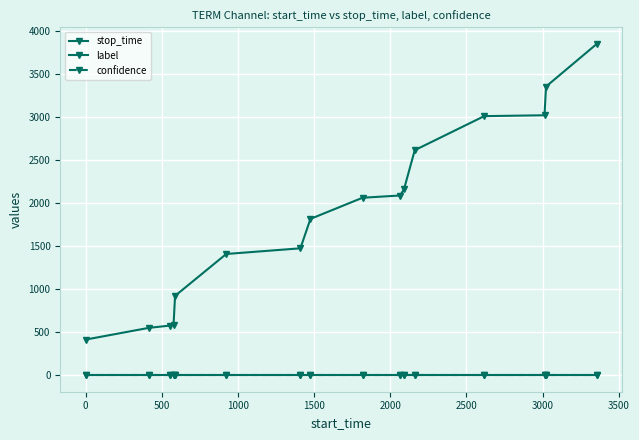

Is this an area chart (filled region under the line)?

No